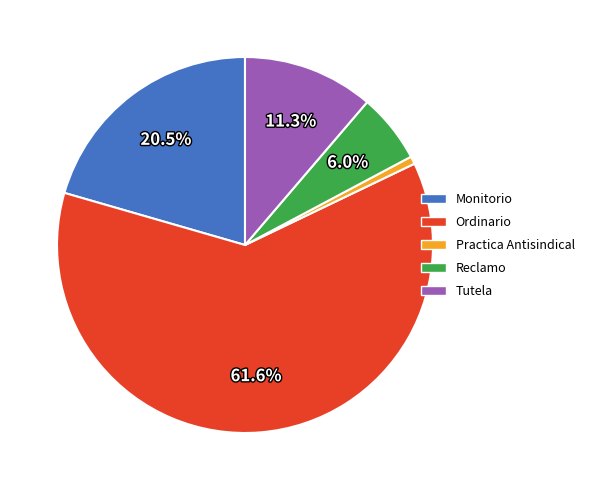

What is the total percentage of Monitorio and Reclamo?

26.5%